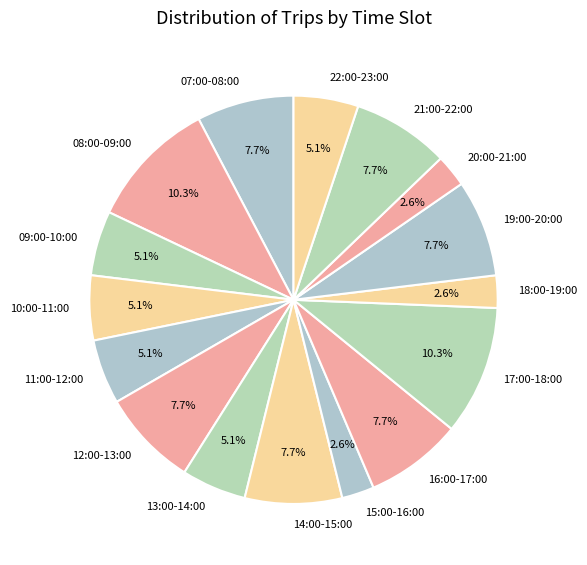

Approximately how many times larger is the value at 22:00-23:00 compared to 13:00-14:00?

1.0